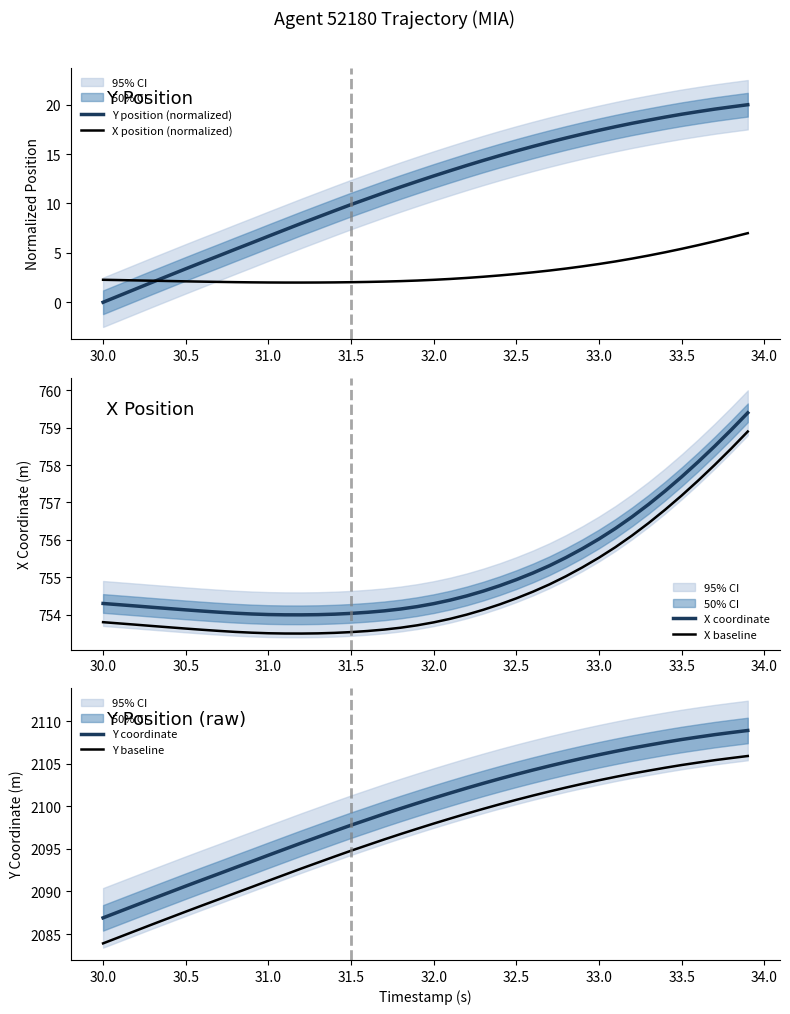

How many values in the X position (normalized) series exceed 2?

37